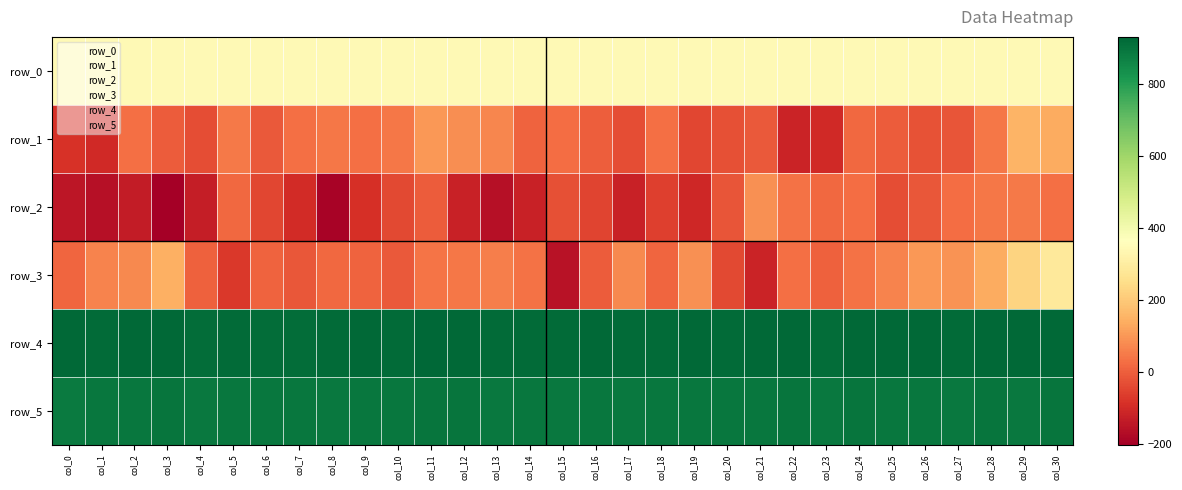

At col_26, list the series in order from smallest to largest.

row_1, row_2, row_3, row_0, row_5, row_4